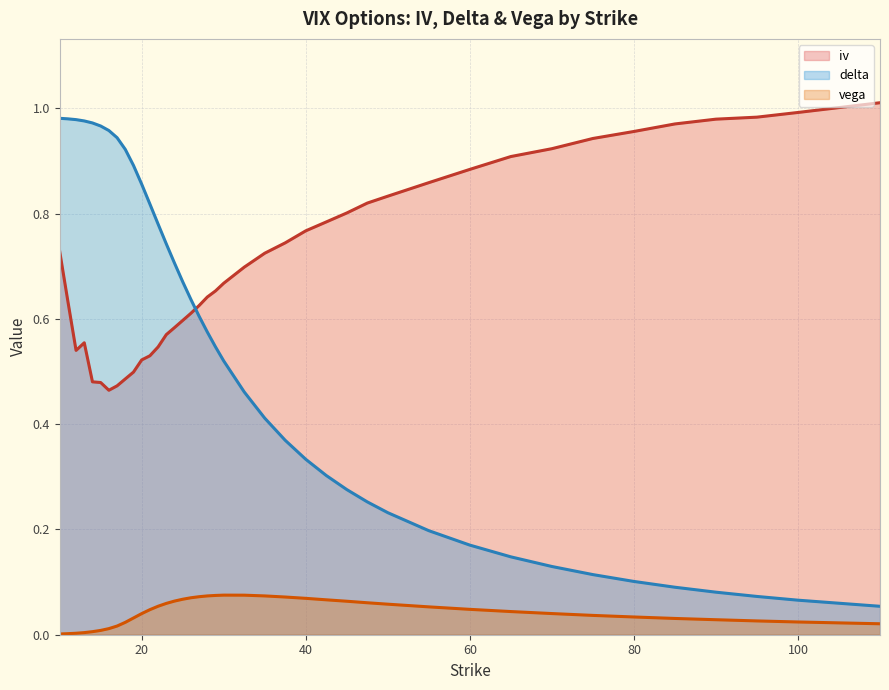

At how many categories does at least one series exceed 0?

40